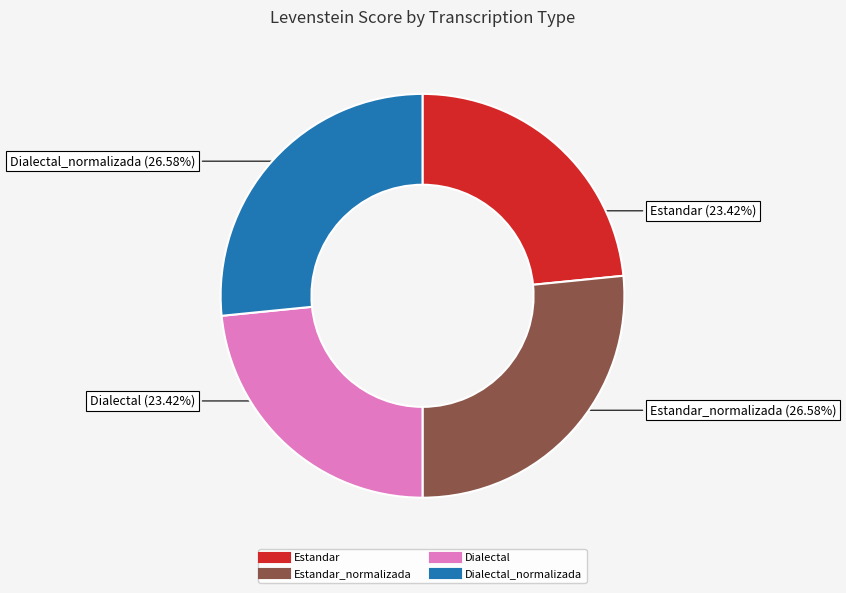

Does any single category account for the majority?

No